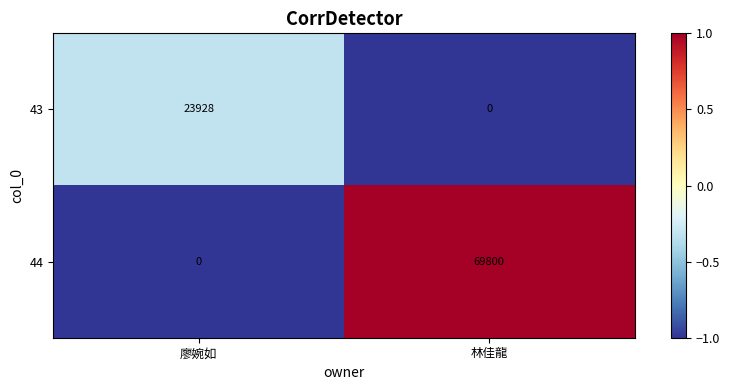

Rank the series by their average value, from highest to lowest.

44, 43